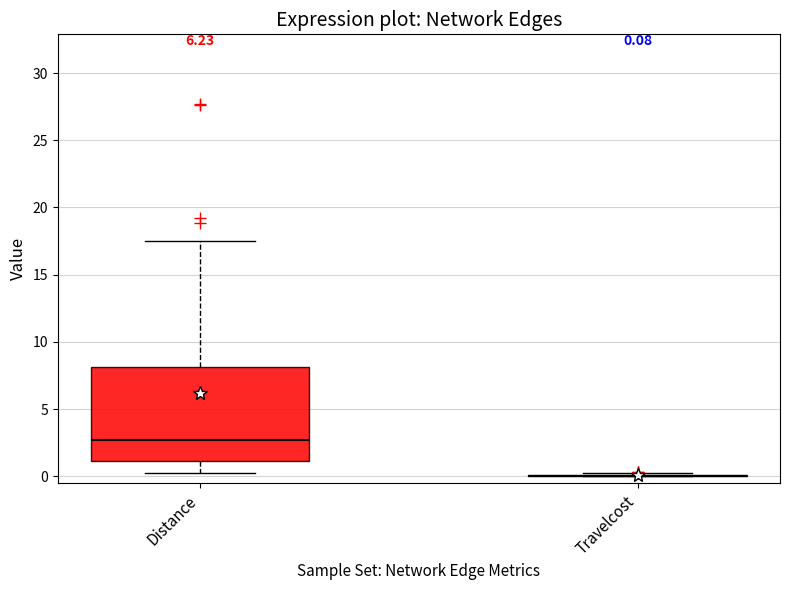

Which box is the tallest, from its lower edge to its upper edge?

Distance